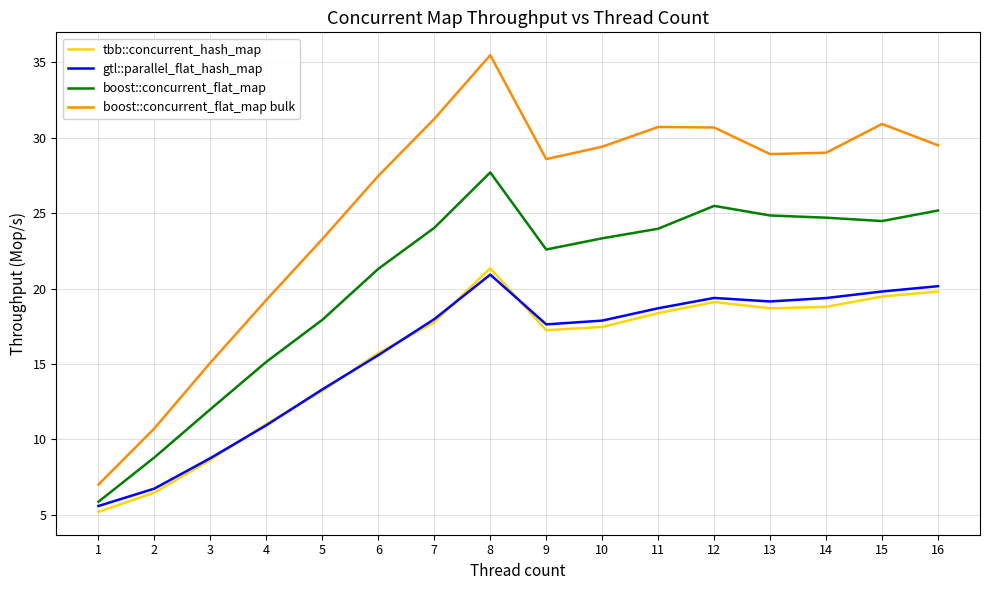

What is the average value of the boost::concurrent_flat_map series?

20.5